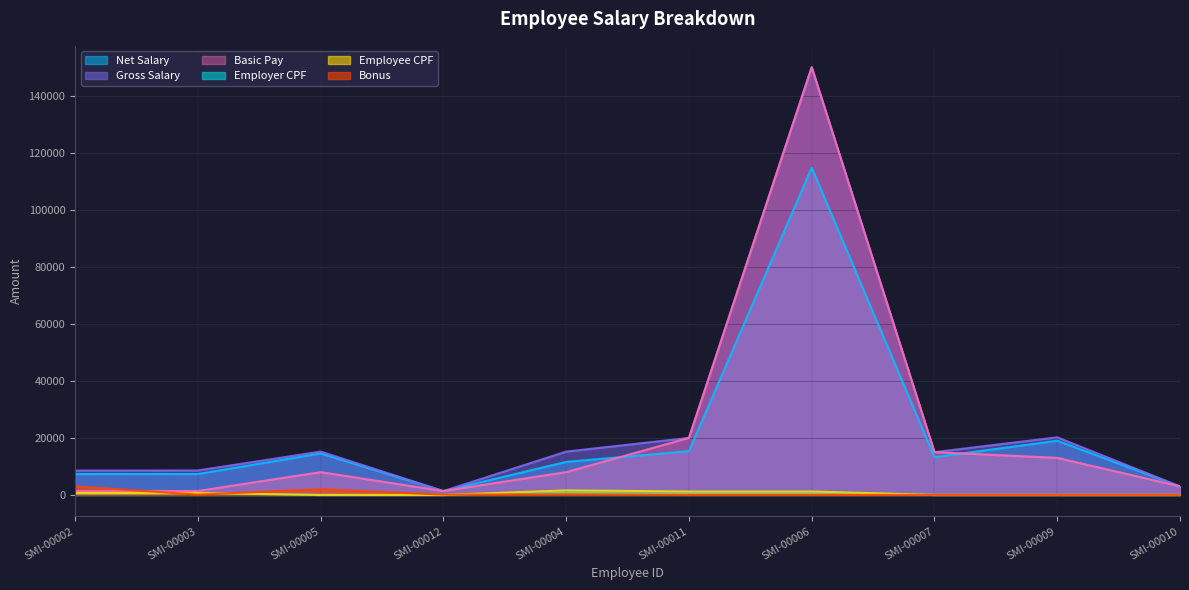

At which category does Gross Salary reach its first local peak?

SMI-00005